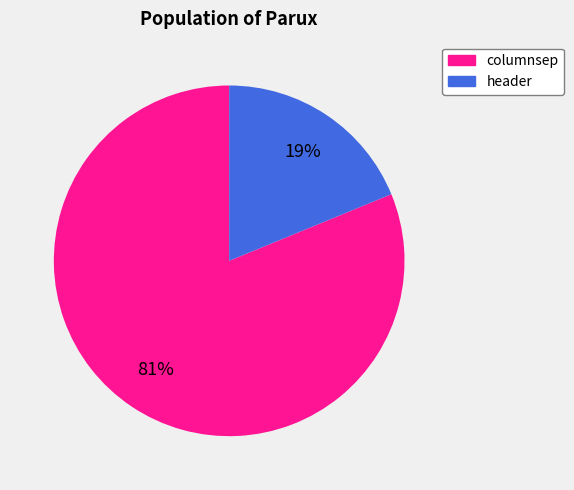

To the nearest percent, what is the average slice percentage?

50%